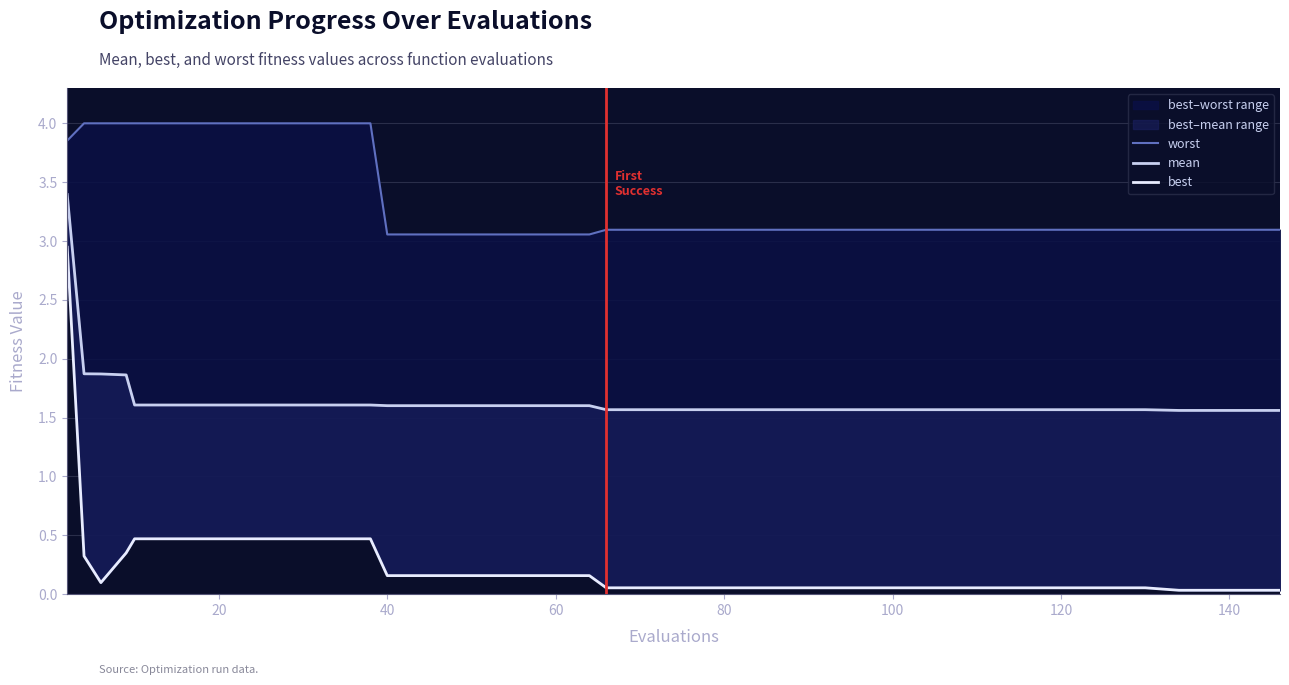

What is the value of the worst point at the 32nd from the left?

3.1